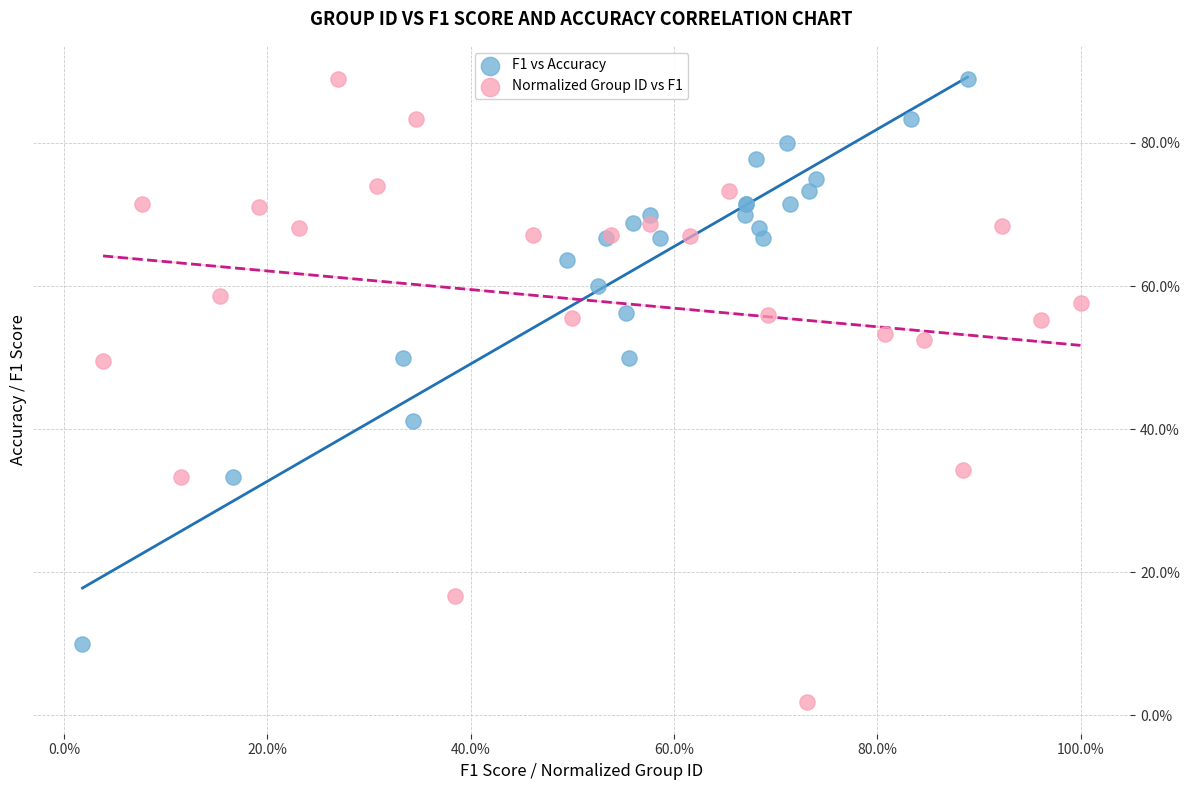

What are all the series names shown in the legend?

F1 vs Accuracy, Normalized Group ID vs F1